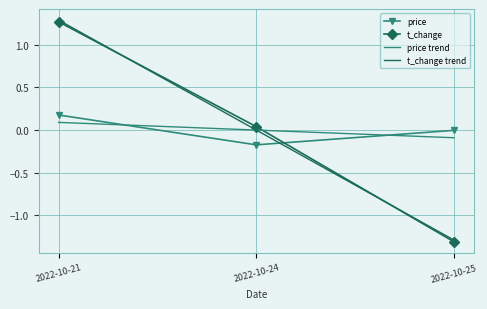

List the labels in order of t_change trend value, largest first.

2022-10-21, 2022-10-24, 2022-10-25